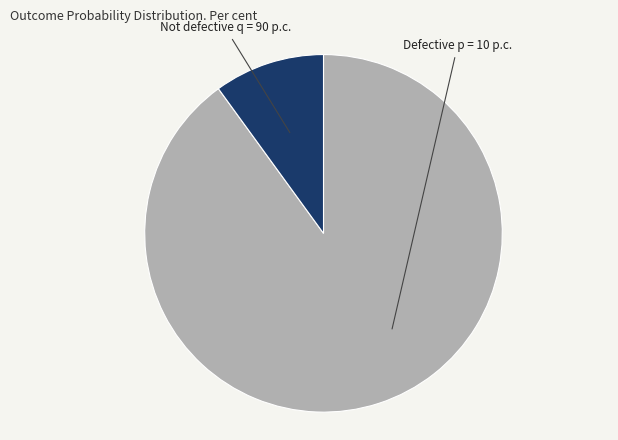

Which slice represents more than half of the pie?

Not defective